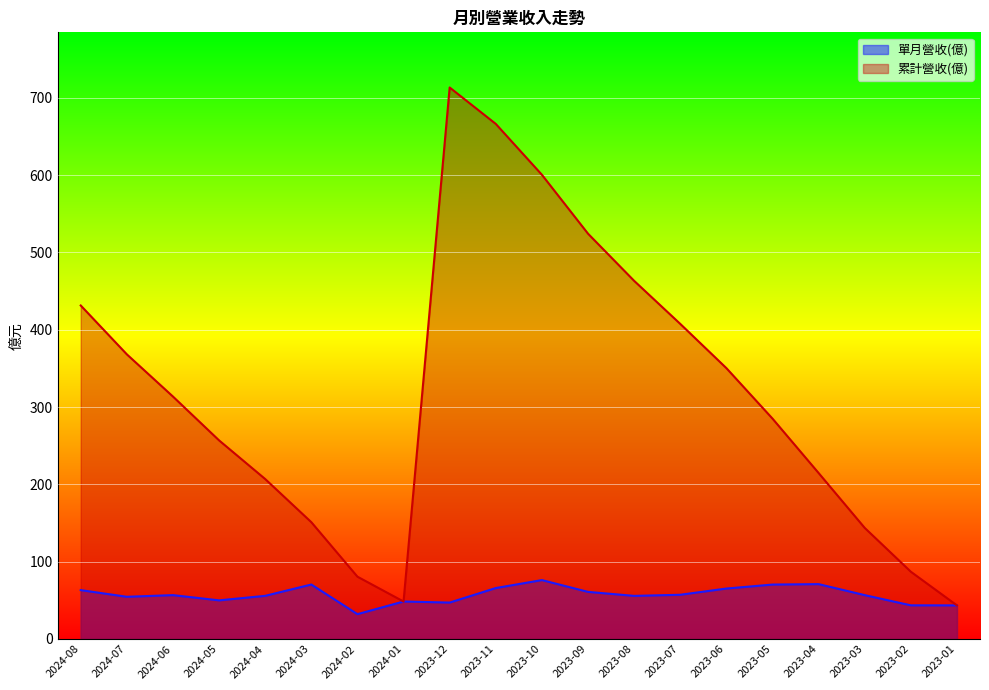

What is the sum of the 累計營收(億) values at 2024-05 and 2024-04?

463.8